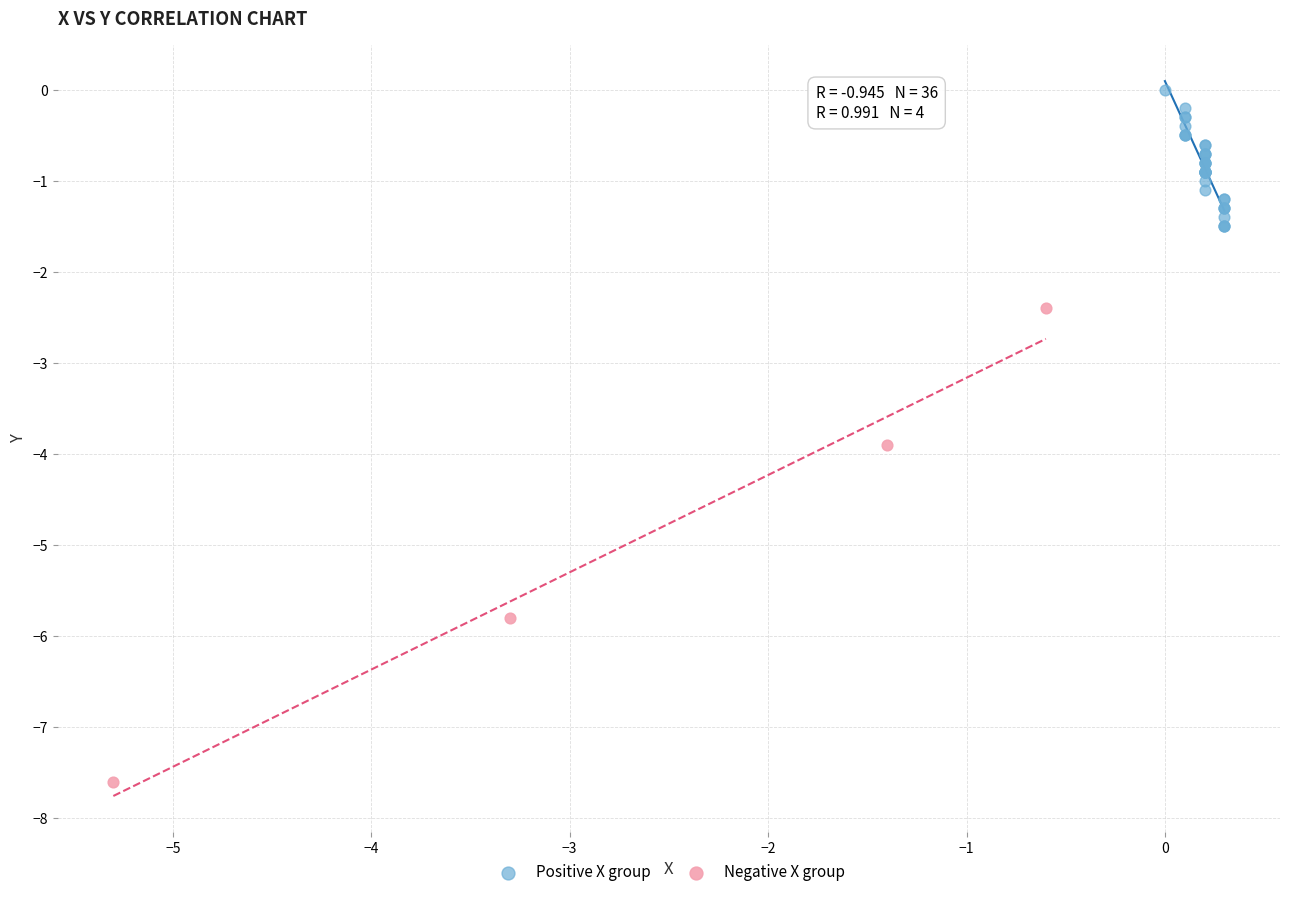

Which series has the largest Y range (max minus min)?

Negative X group